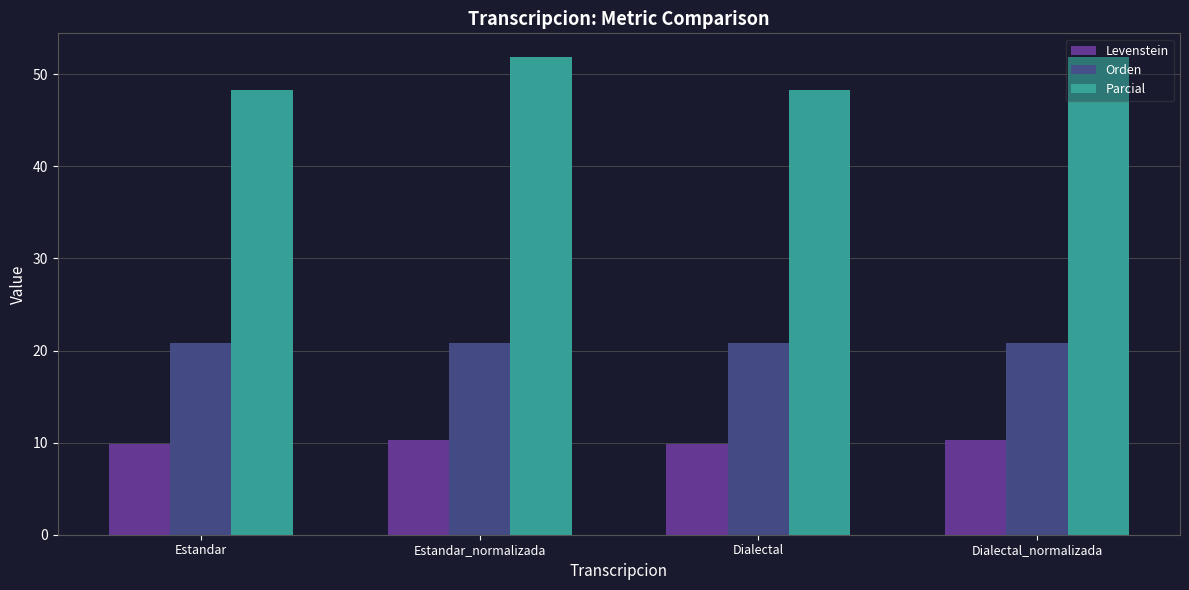

True or false: Parcial has a value of 51.9 at Dialectal_normalizada.

True